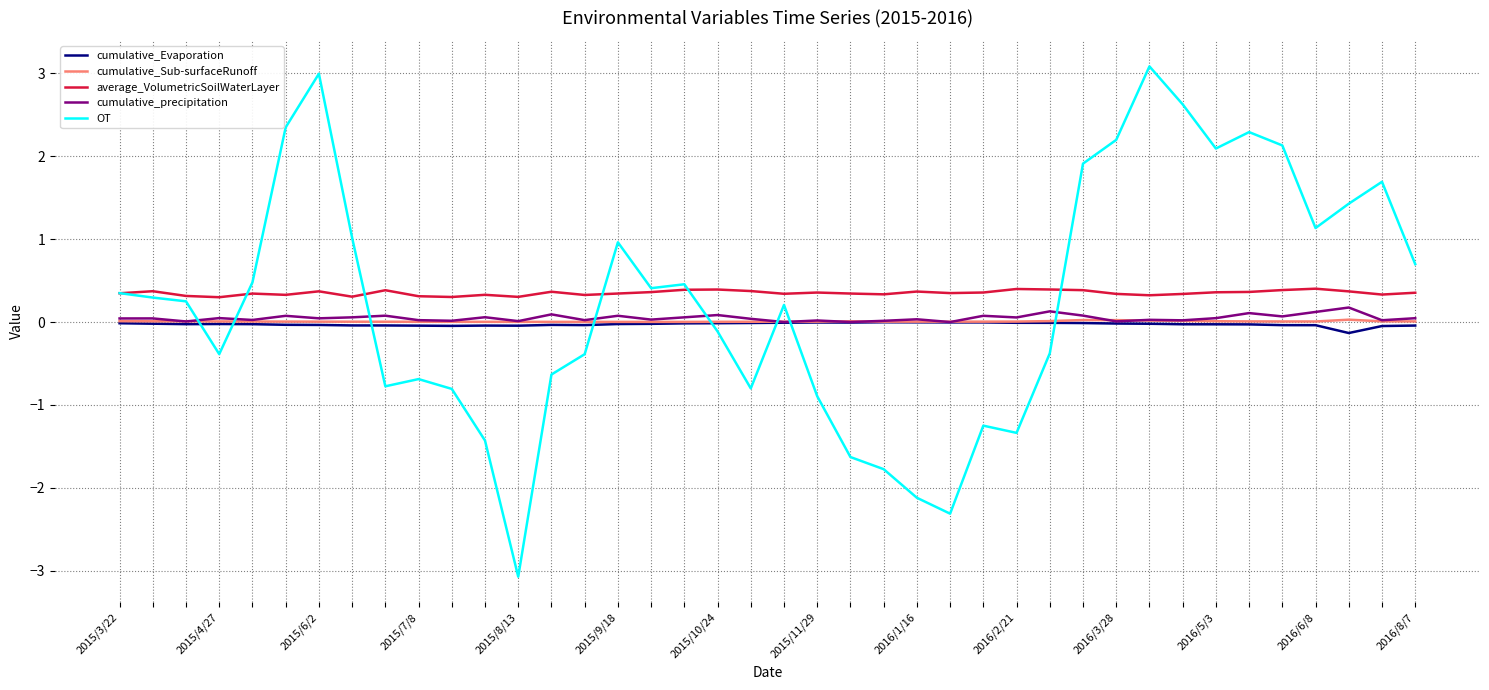

Which series has the widest spread of values?

OT